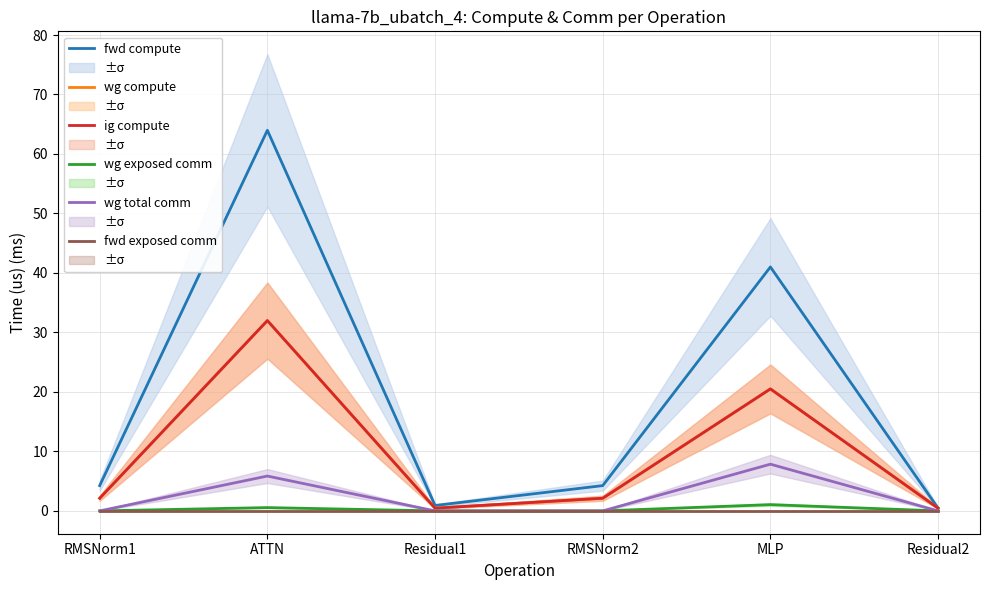

True or false: wg total comm and ig compute cross at least once.

False